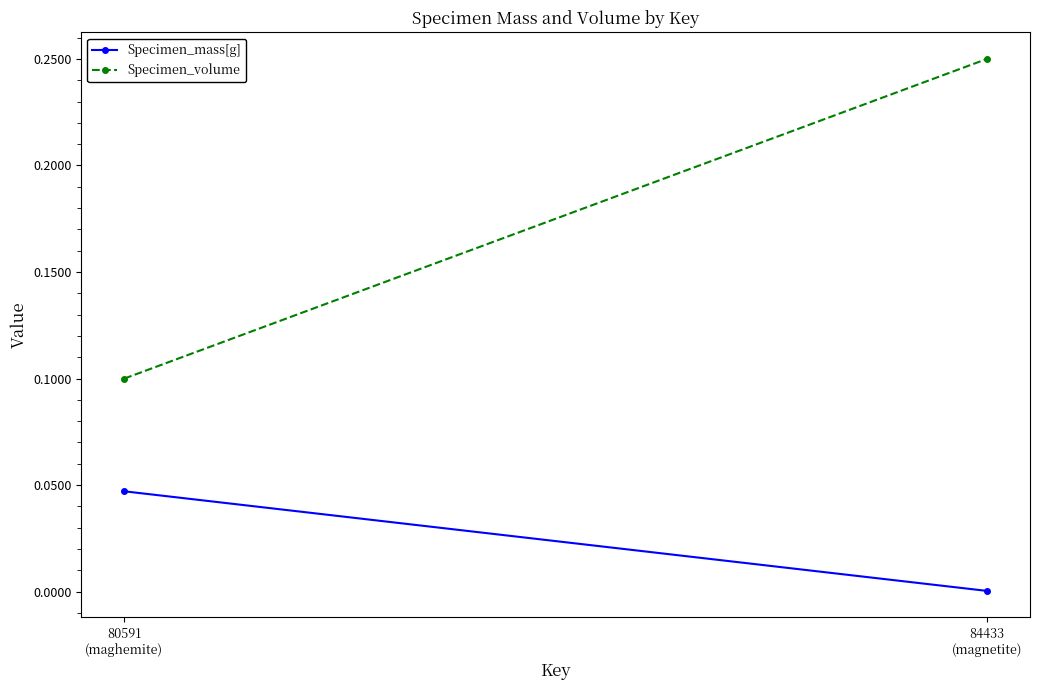

Reading left to right, list all the values displayed in this chart.

Specimen_mass[g]: 0.0	0.0
Specimen_volume: 0.1	0.2